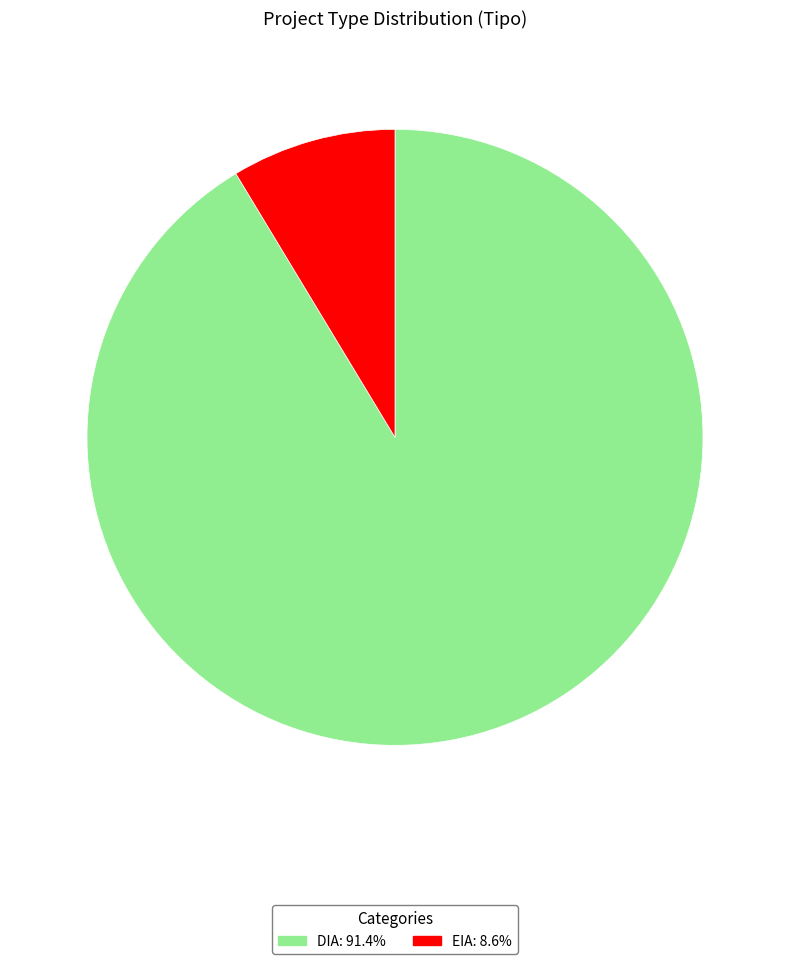

Is there any slice that represents more than half of the pie?

Yes